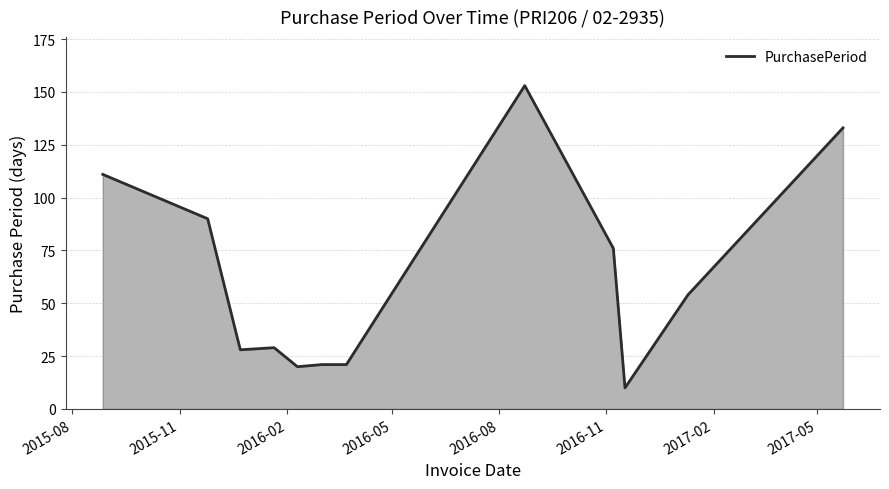

What is the minimum value shown in the chart?

10